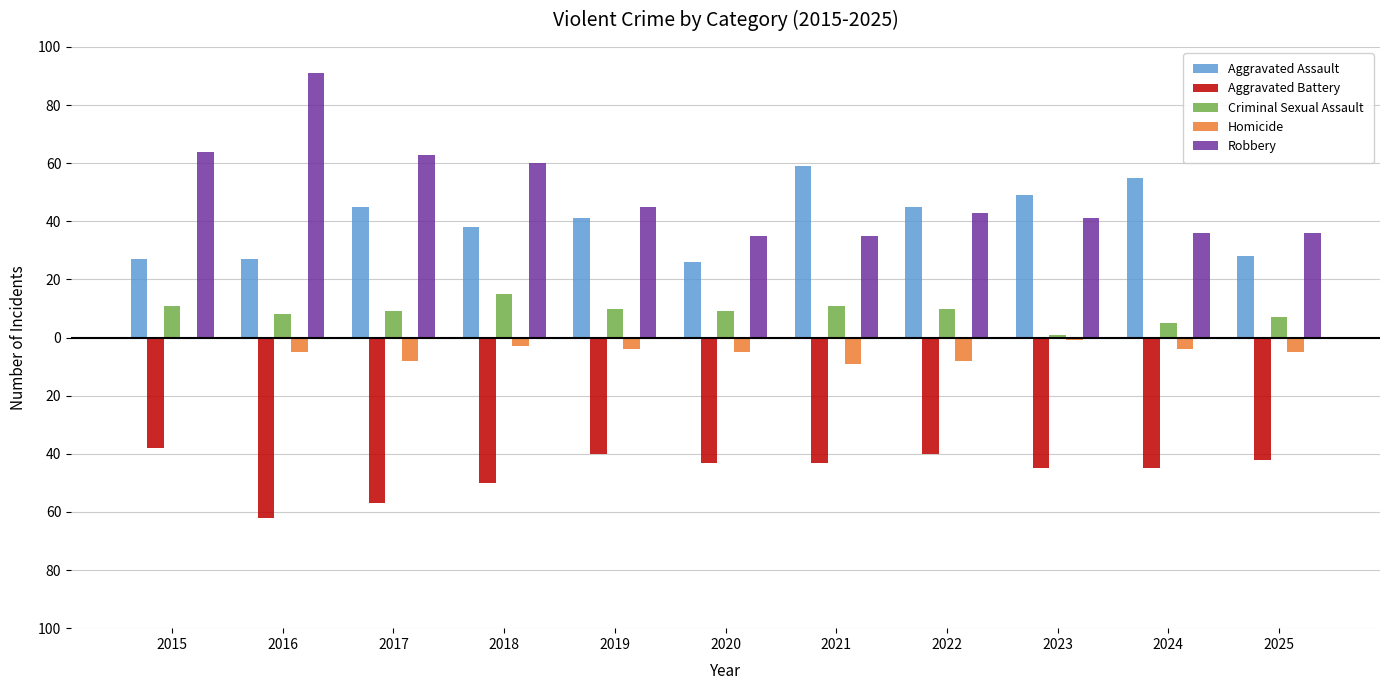

At which label is Aggravated Assault closest to 42?

2019